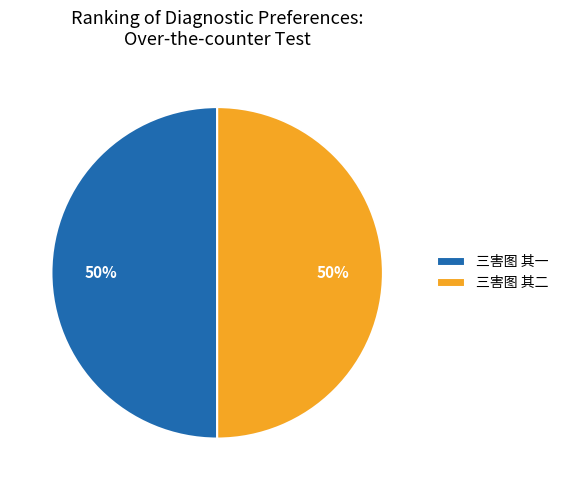

Is the sum of 三害图 其二 and 三害图 其一 greater than half?

Yes